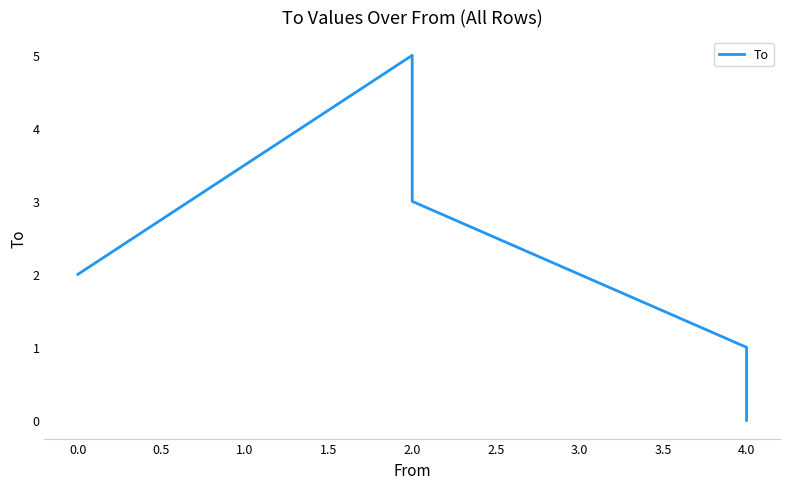

How many lines are shown in the chart?

1